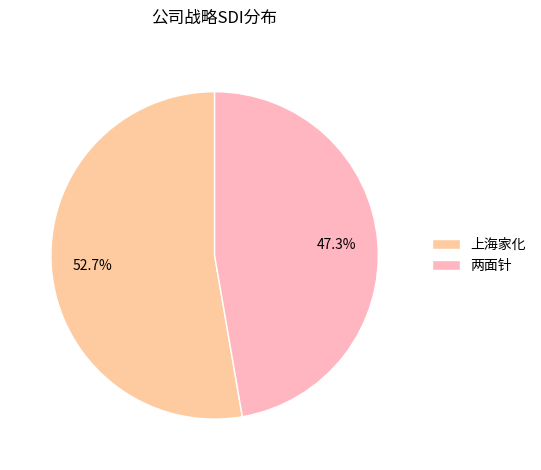

How much of the chart is everything except 两面针?

52.7%